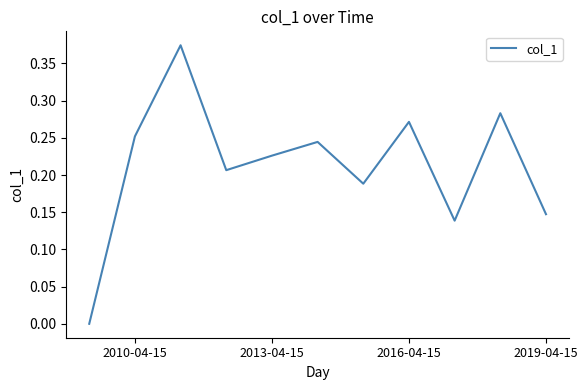

How many series are shown in this chart?

1